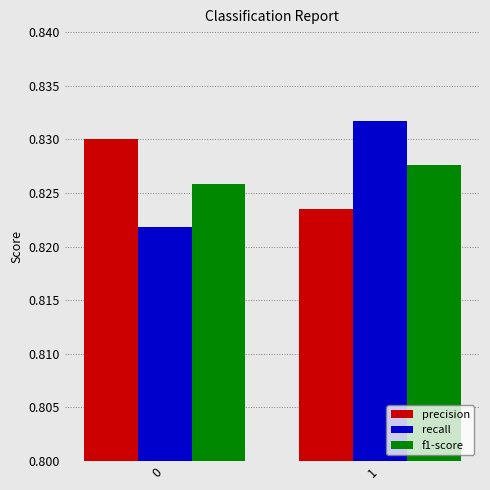

How many bars are there in each group?

3